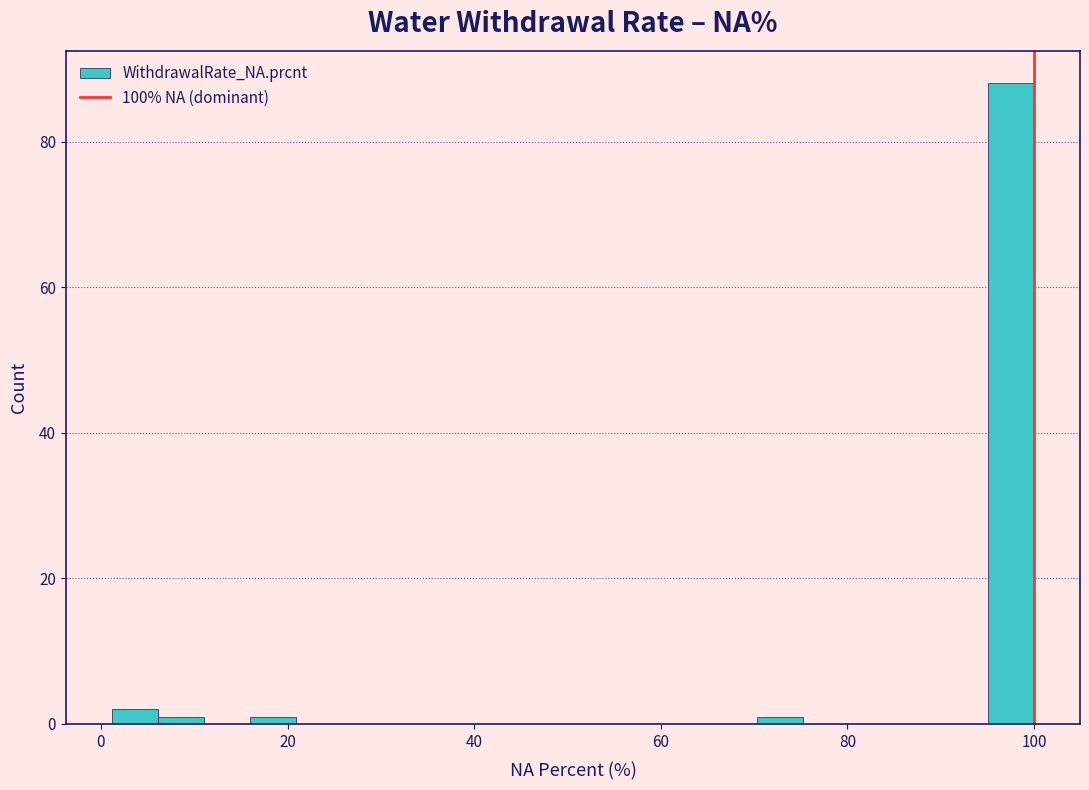

Around what value on the x-axis is the tallest bar? Give the approximate position of its centre, as read against the axis.

98